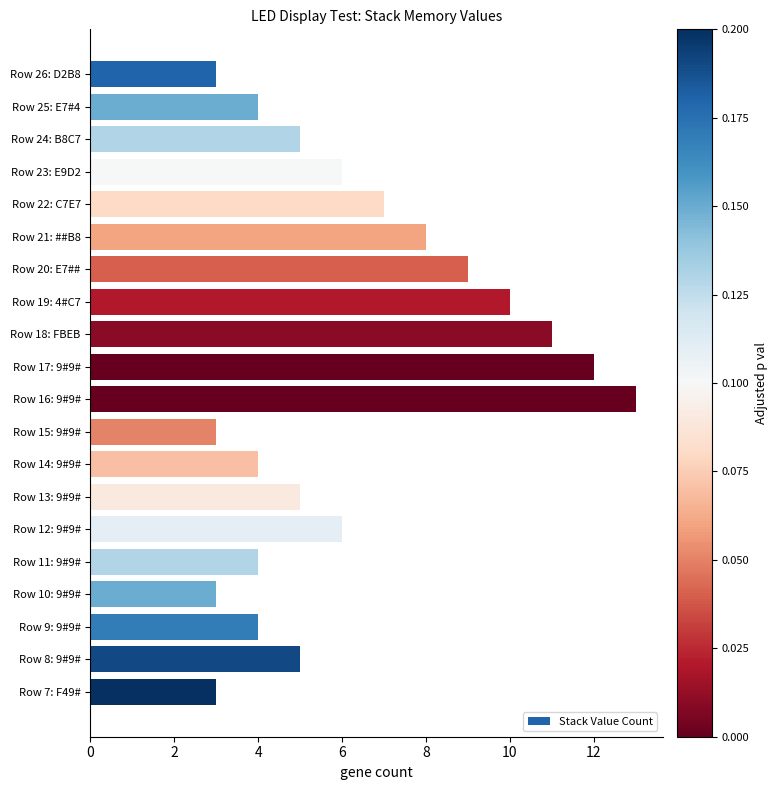

What is the label of the 15th bar from the top?

Row 12: 9#9#